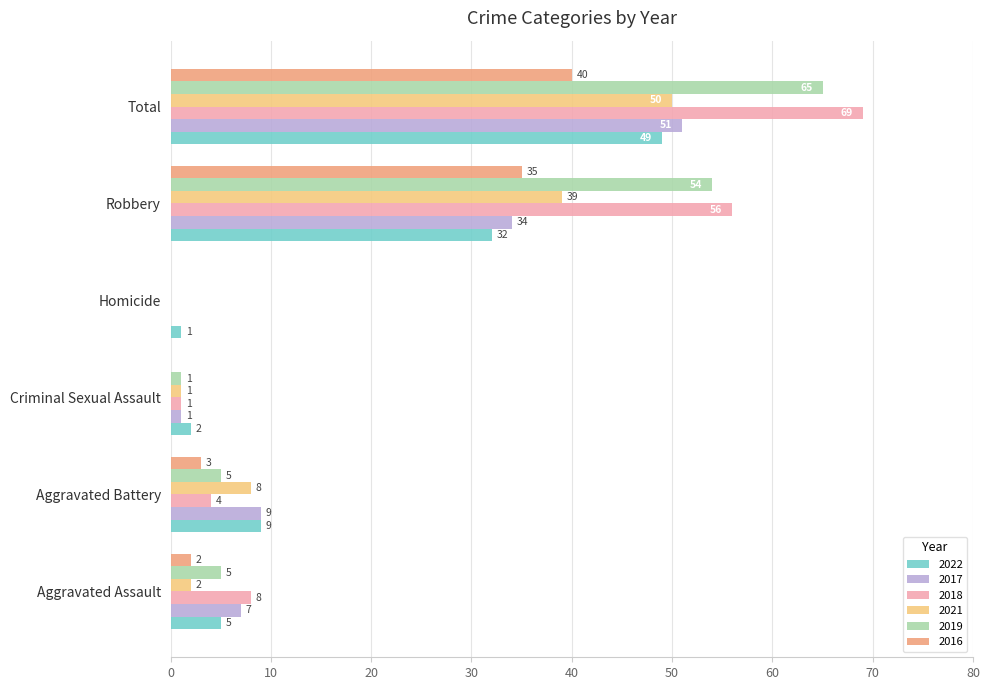

Is it true that 2017 equals 51 at Total?

True